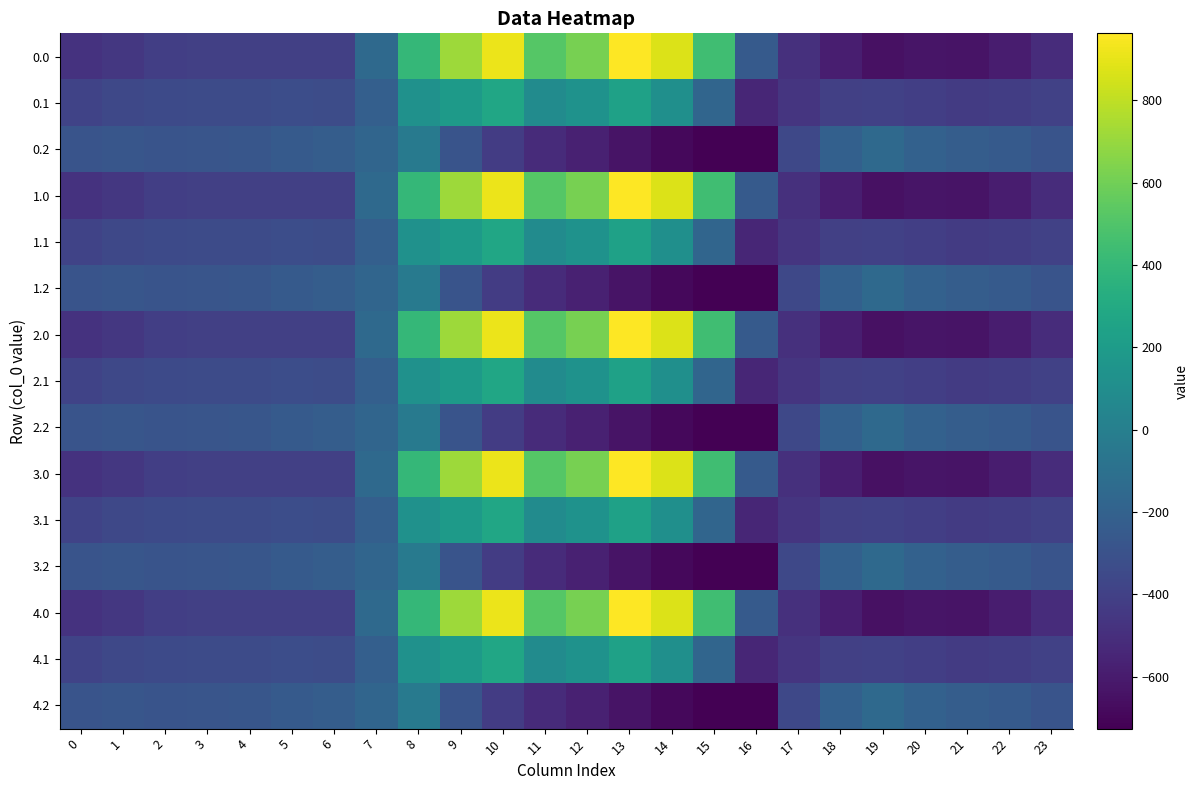

What is the total value across all series at 2?

-5219.1